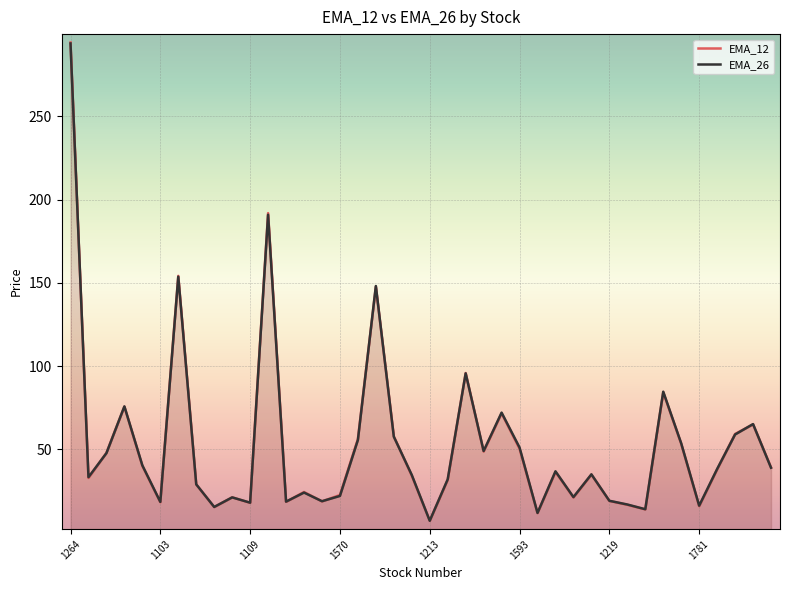

Is the value of EMA_26 at 1565 greater than the value of EMA_12 at 1215?

Yes